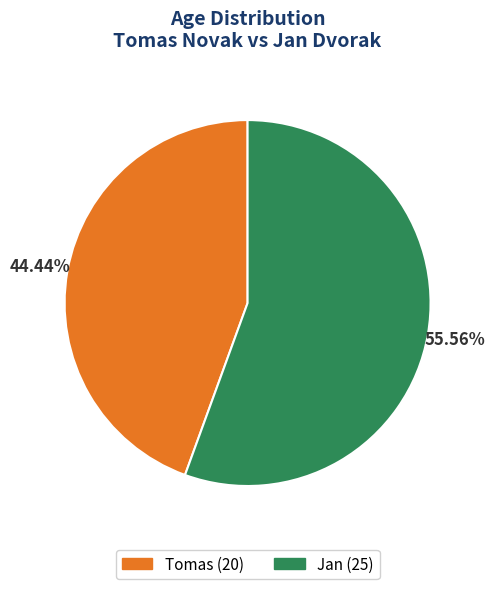

Is there a majority slice in this chart?

Yes